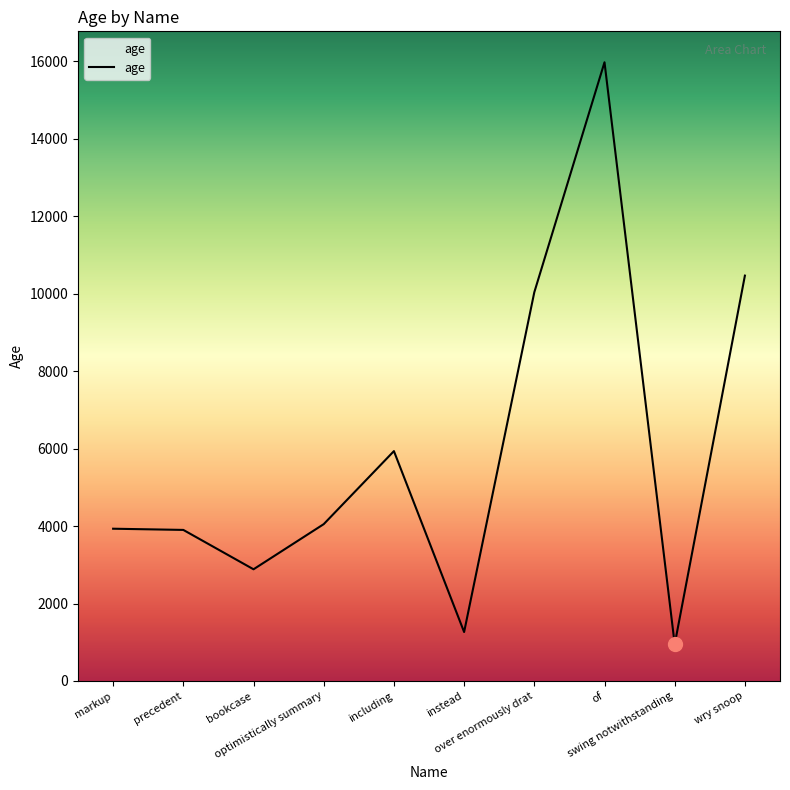

What is the greatest value displayed?

15968